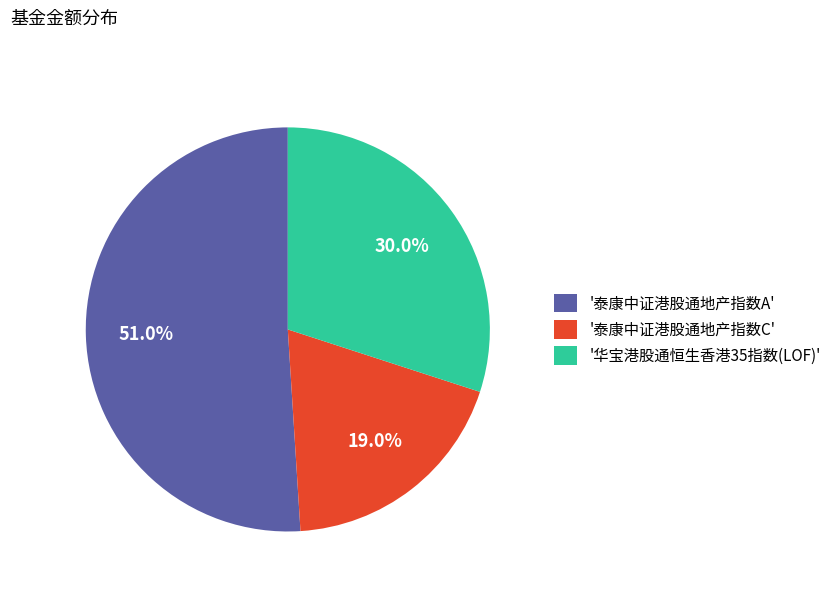

Rank the categories by value from highest to lowest.

'泰康中证港股通地产指数A', '华宝港股通恒生香港35指数(LOF)', '泰康中证港股通地产指数C'